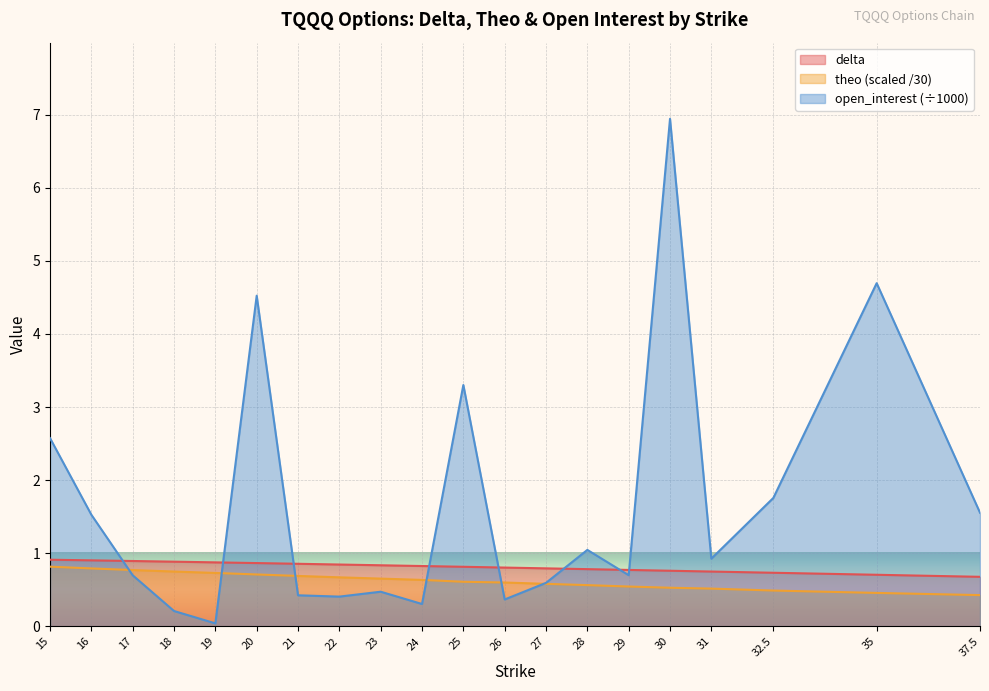

What is the label of the 10th point from the left?

24